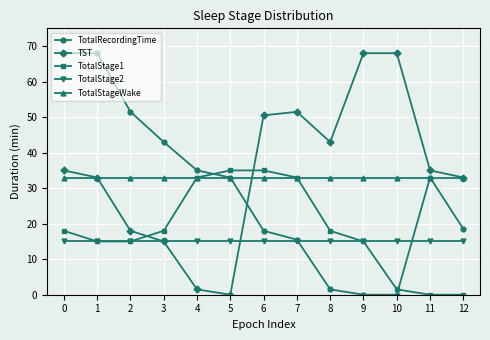

What is the value of the TotalStageWake point at the 2nd from the left?

33.0